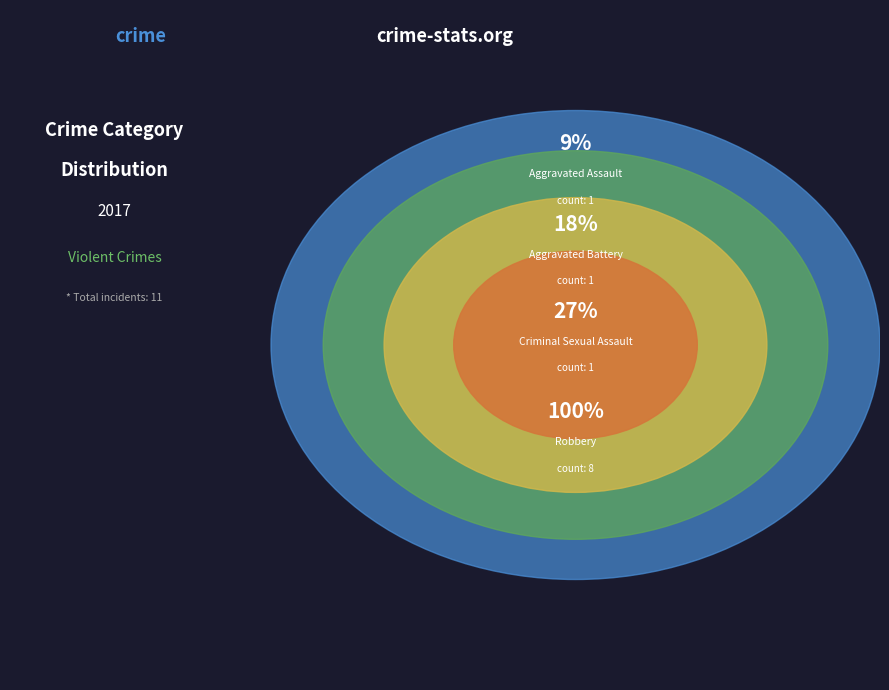

Rank the categories by value from lowest to highest.

Aggravated Assault, Aggravated Battery, Criminal Sexual Assault, Robbery